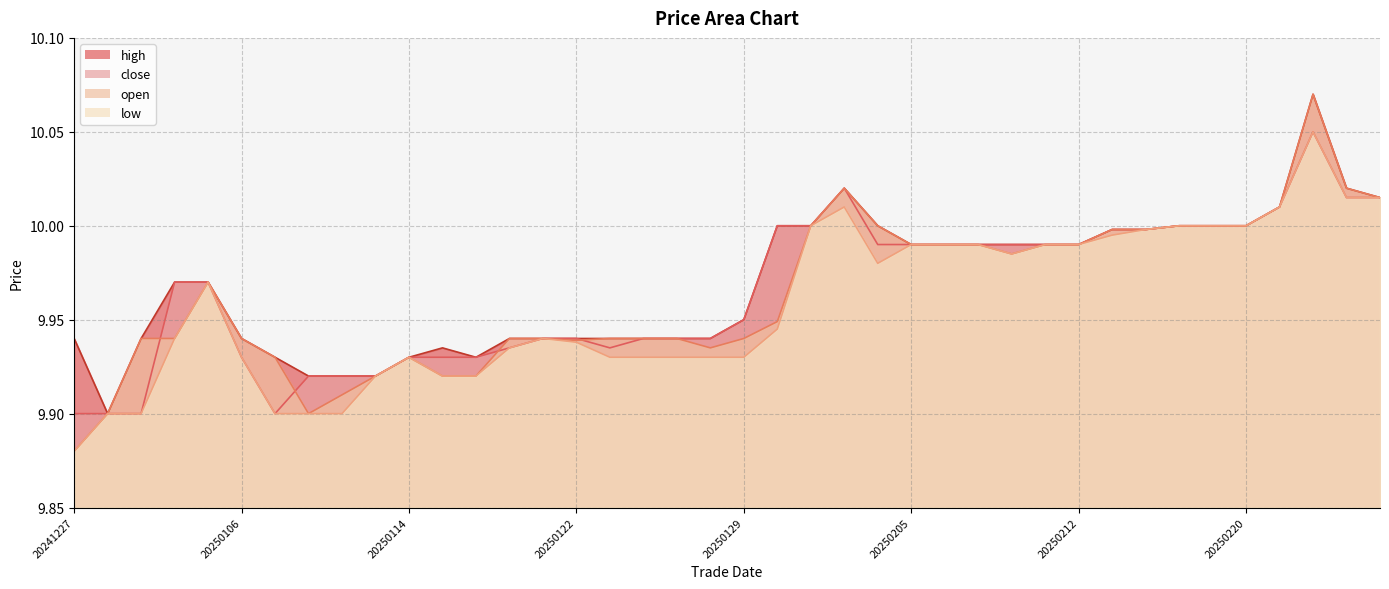

What is the value of the close point at the 25th from the left?

10.0